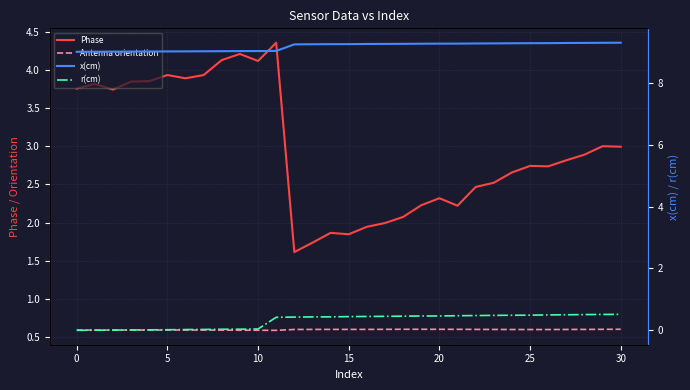

At 17, list the series in order from smallest to largest.

r(cm), Antenna orientation, Phase, x(cm)